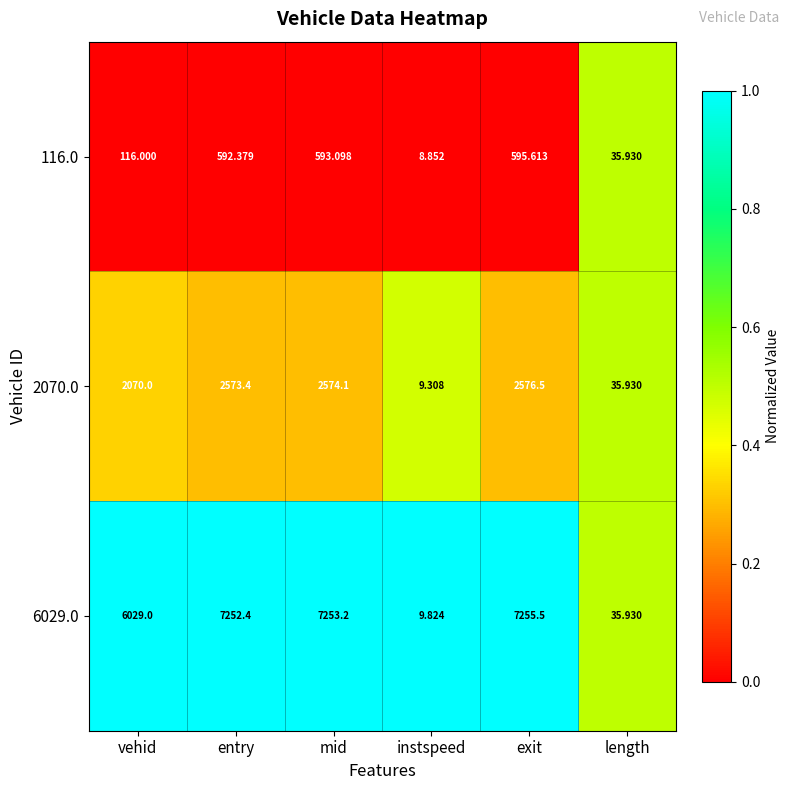

How many data points in 6029.0 are less than 7252?

3